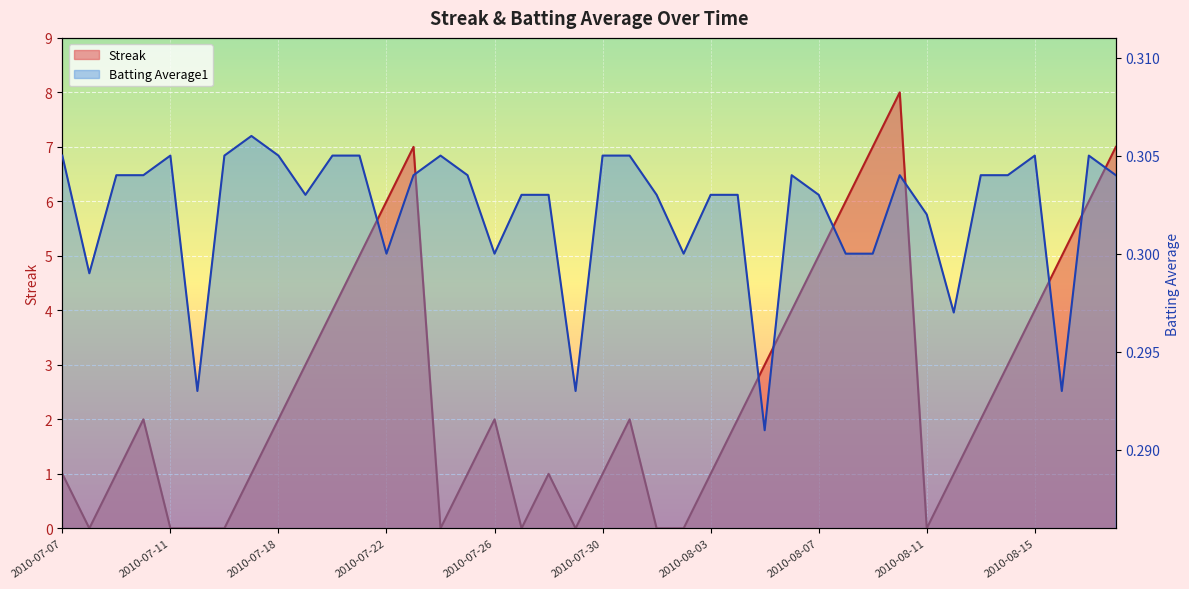

What is the difference between the highest and lowest values at 2010-07-27?

0.3